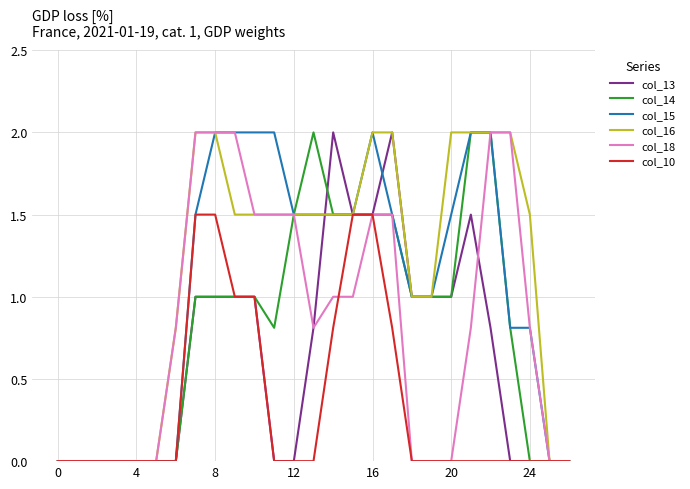

What is the maximum value shown in the chart?

2.0